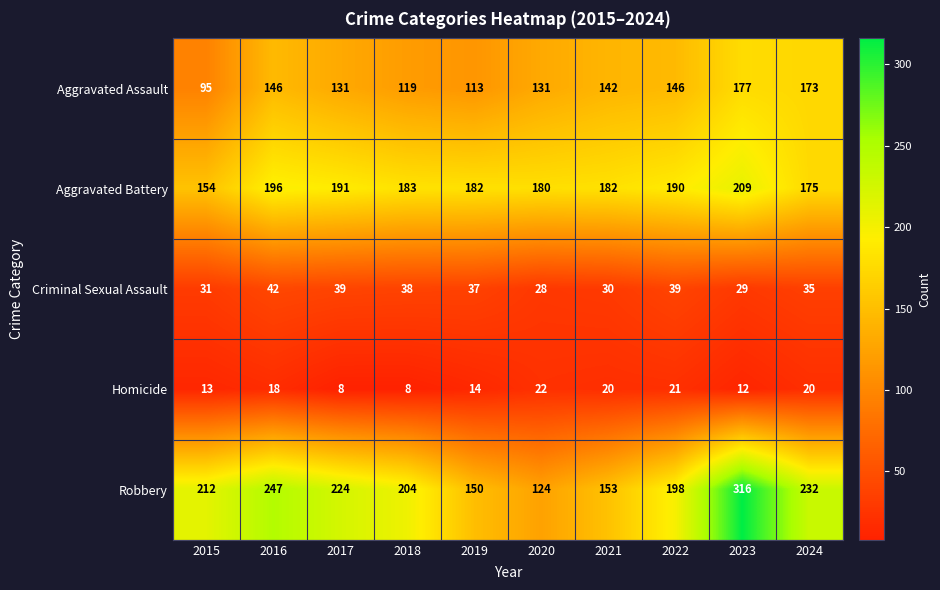

What is the total value across all series at 2020?

485